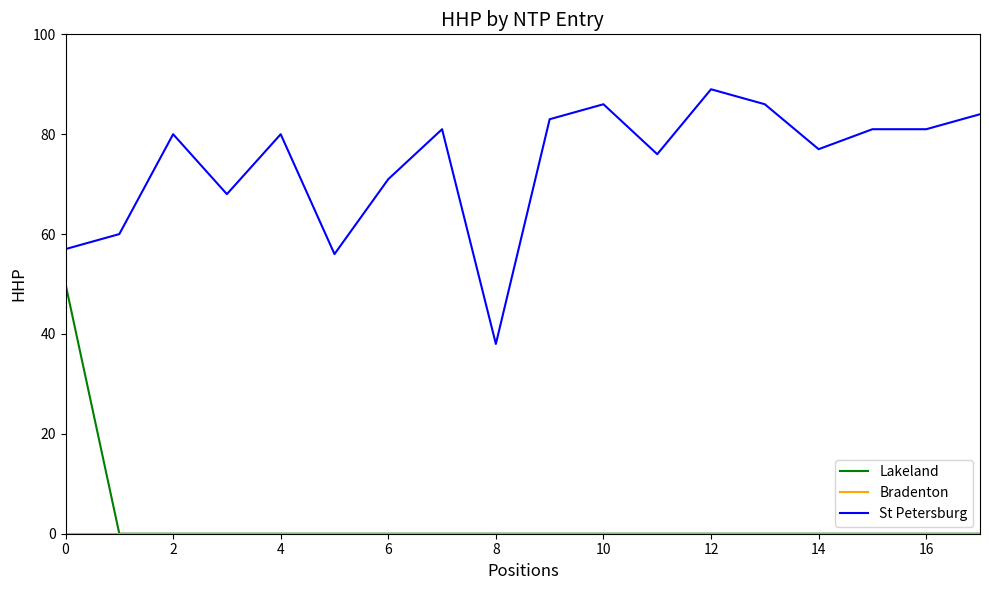

Which series has the largest total across all categories?

St Petersburg